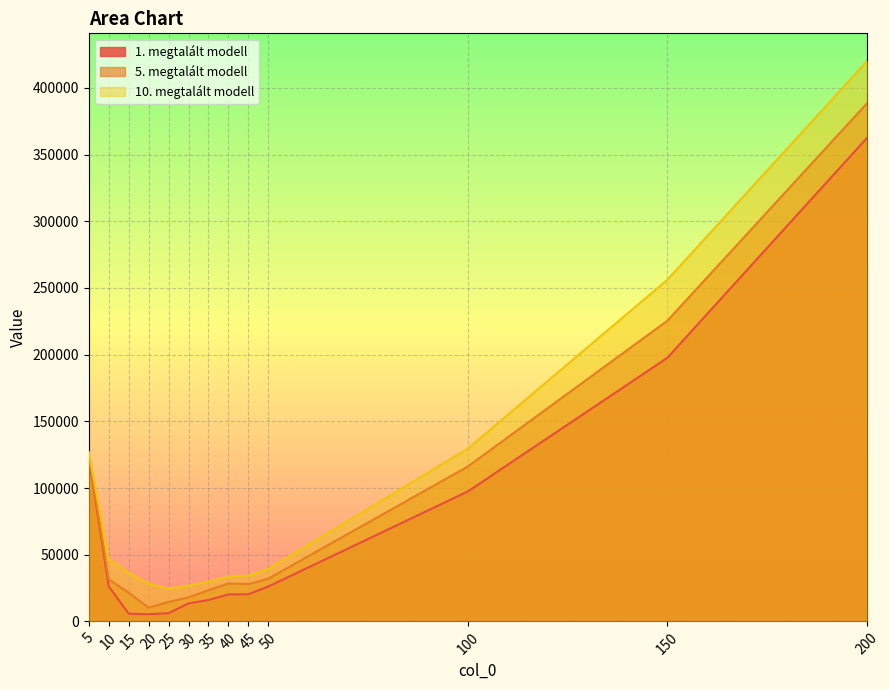

List the labels in order of 10. megtalált modell value, largest first.

200, 150, 100, 5, 10, 50, 15, 45, 40, 35, 20, 30, 25